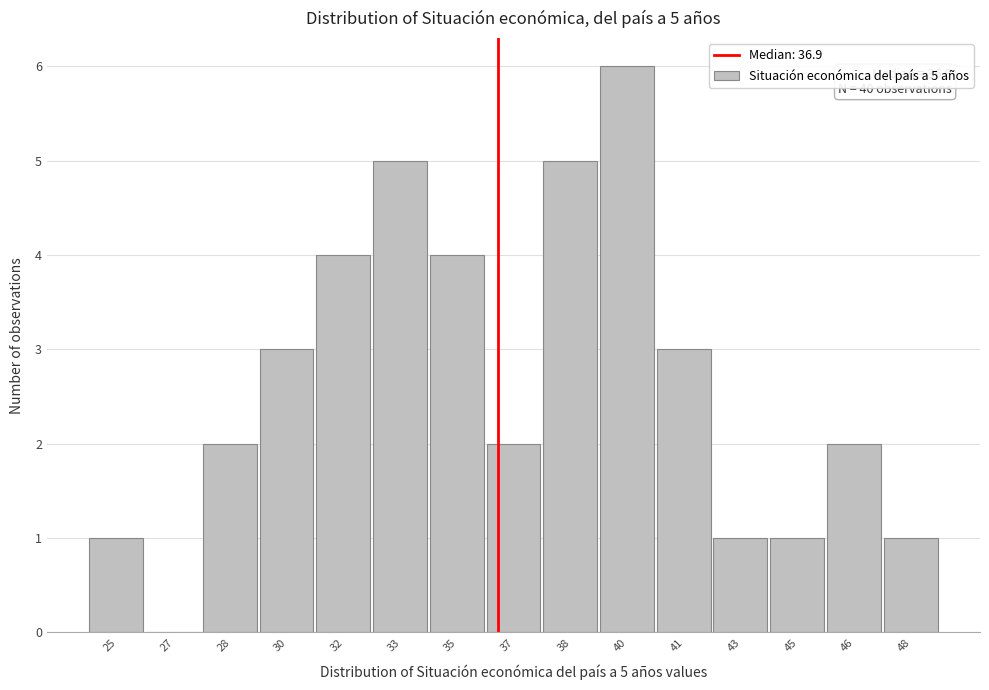

Reading left to right, what are all the values shown in this chart?

25=1	27=0	28=2	30=3	32=4	33=5	35=4	37=2	38=5	40=6	41=3	43=1	45=1	46=2	48=1